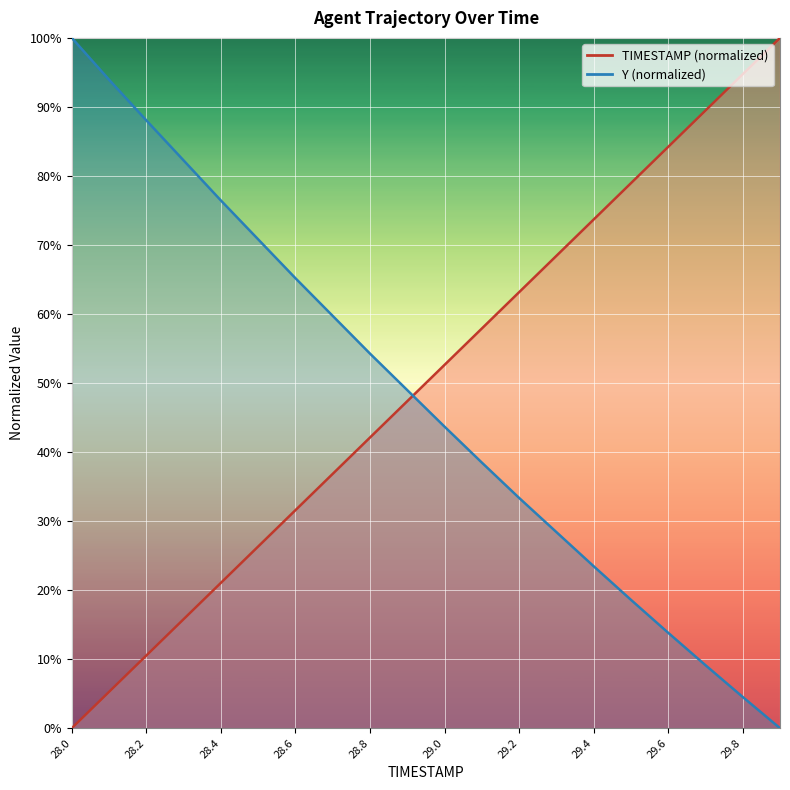

What is the difference between the second highest and second lowest values in the Y series?

89.4